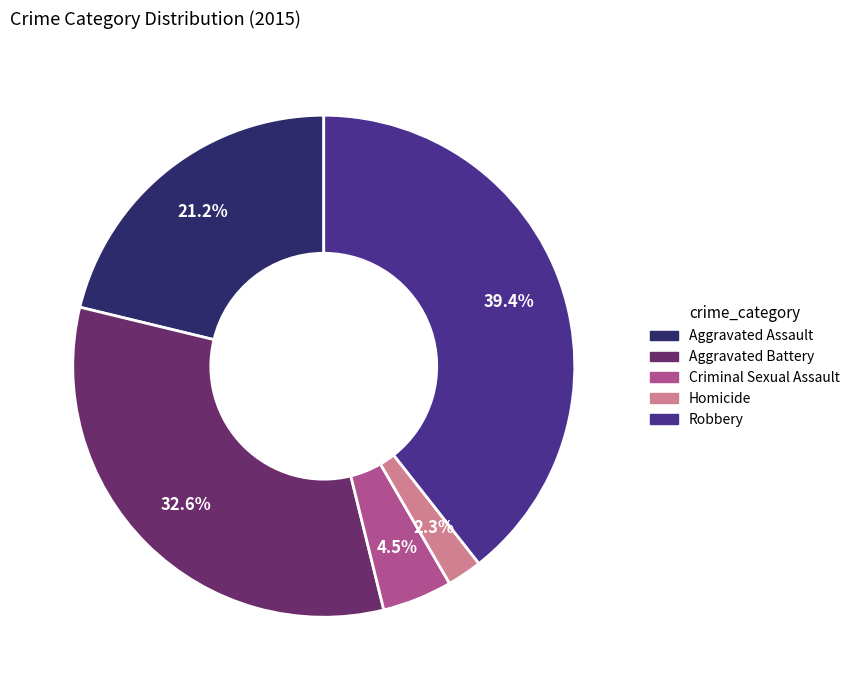

What is the ratio of the value at Aggravated Battery to the value at Criminal Sexual Assault?

7.2